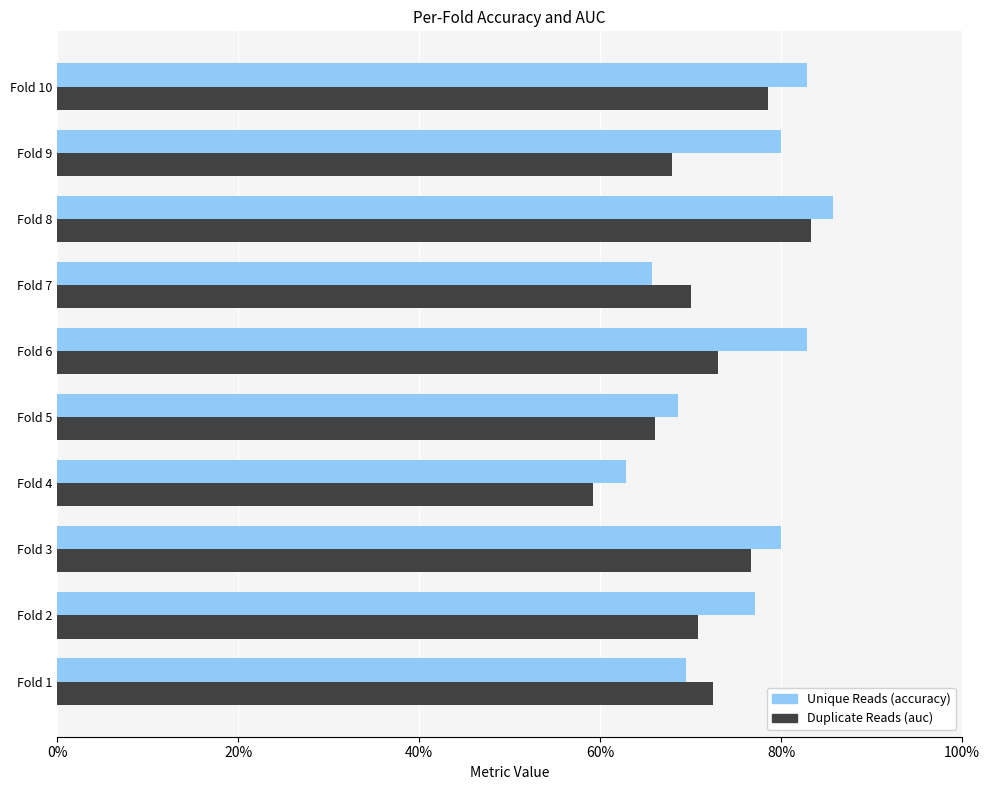

Is it true that accuracy equals 0.6 at Fold 4?

True